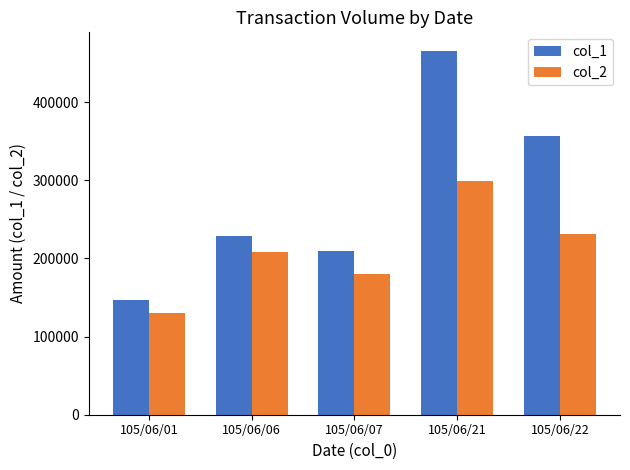

Between 105/06/06 and 105/06/21, which series saw the biggest shift?

col_1